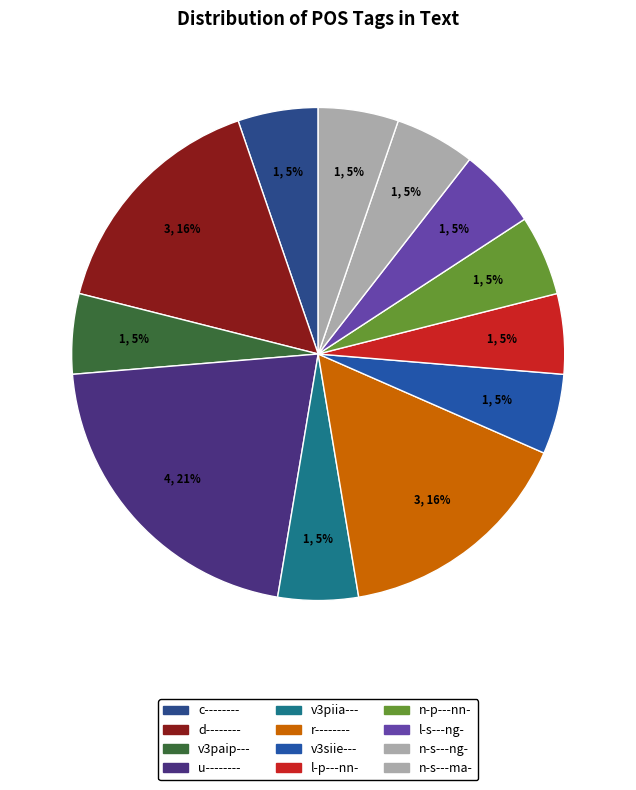

Does n-s---ng- account for over 50% of the chart?

No